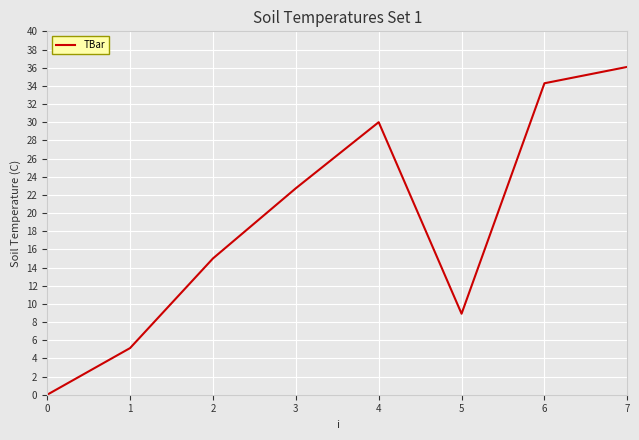

What is the greatest value displayed?

36.1